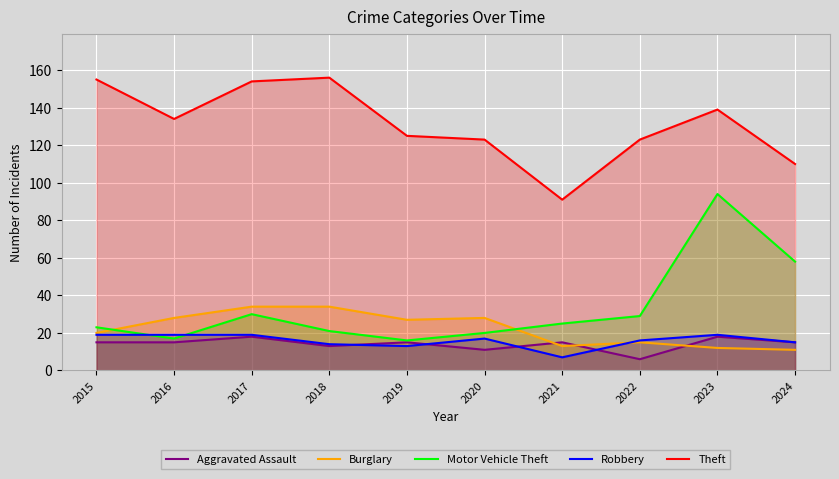

How many distinct data groups are displayed?

5